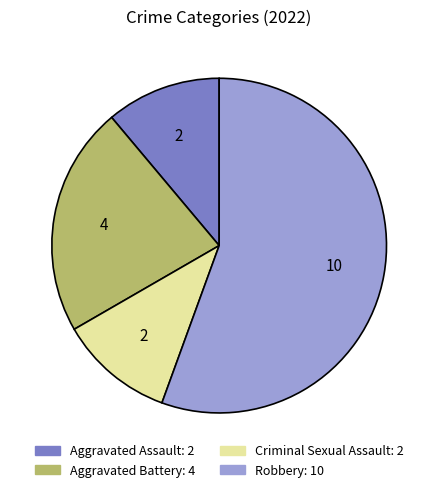

Approximately how many times larger is the value at Criminal Sexual Assault compared to Aggravated Battery?

0.5